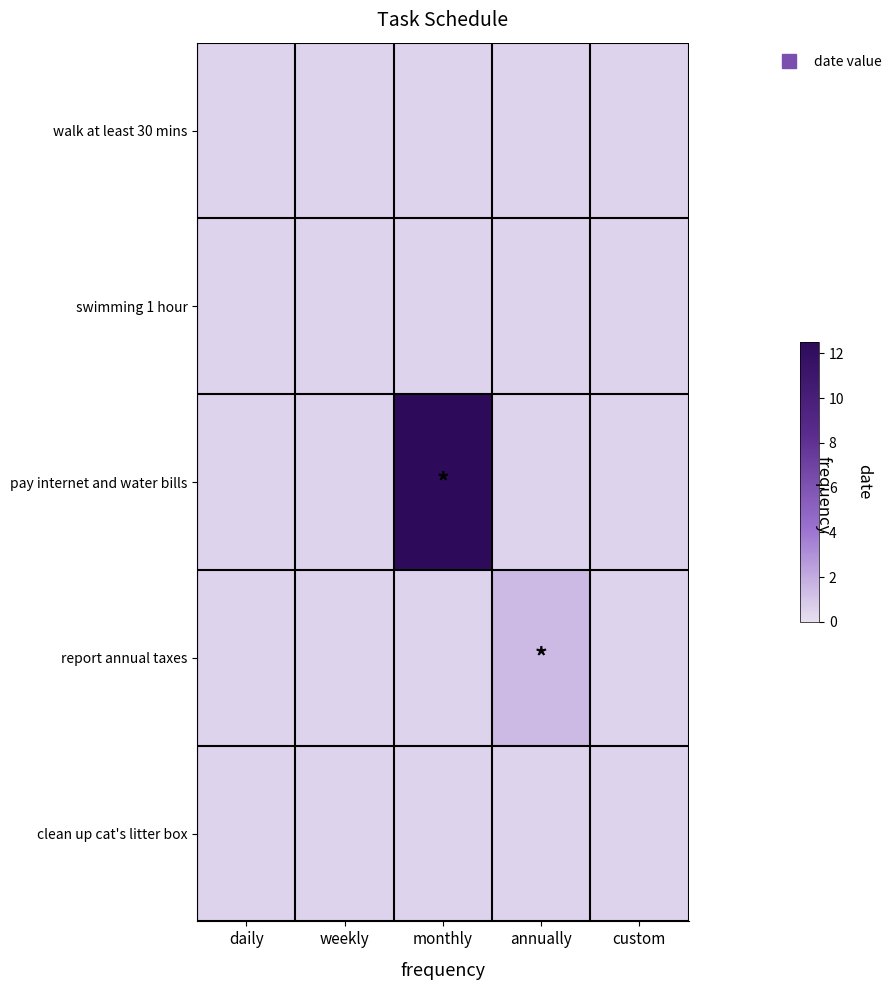

Which series has the largest total across all categories?

pay internet and water bills